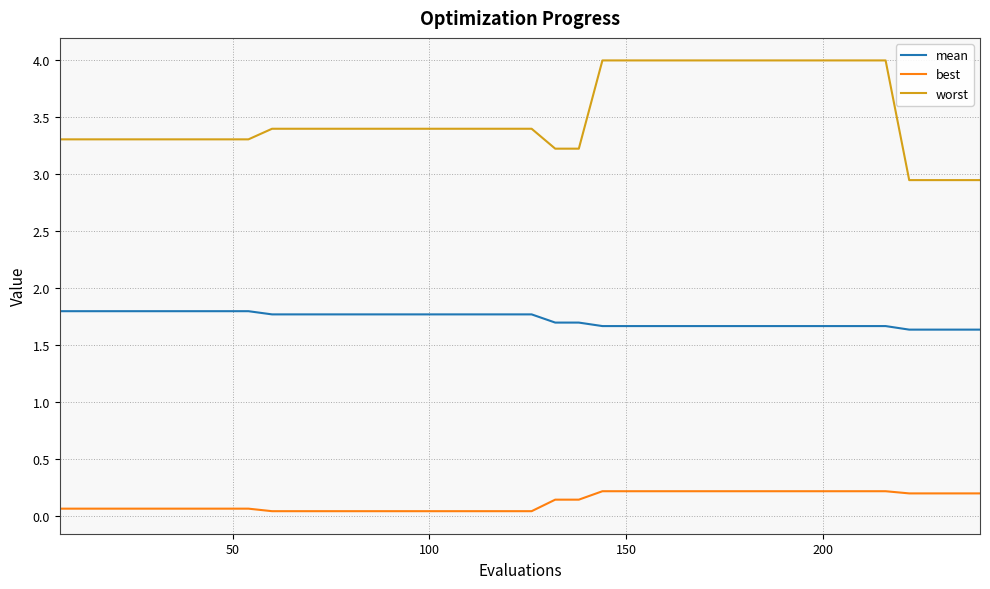

Rank the series by their maximum value, from lowest to highest.

best, mean, worst